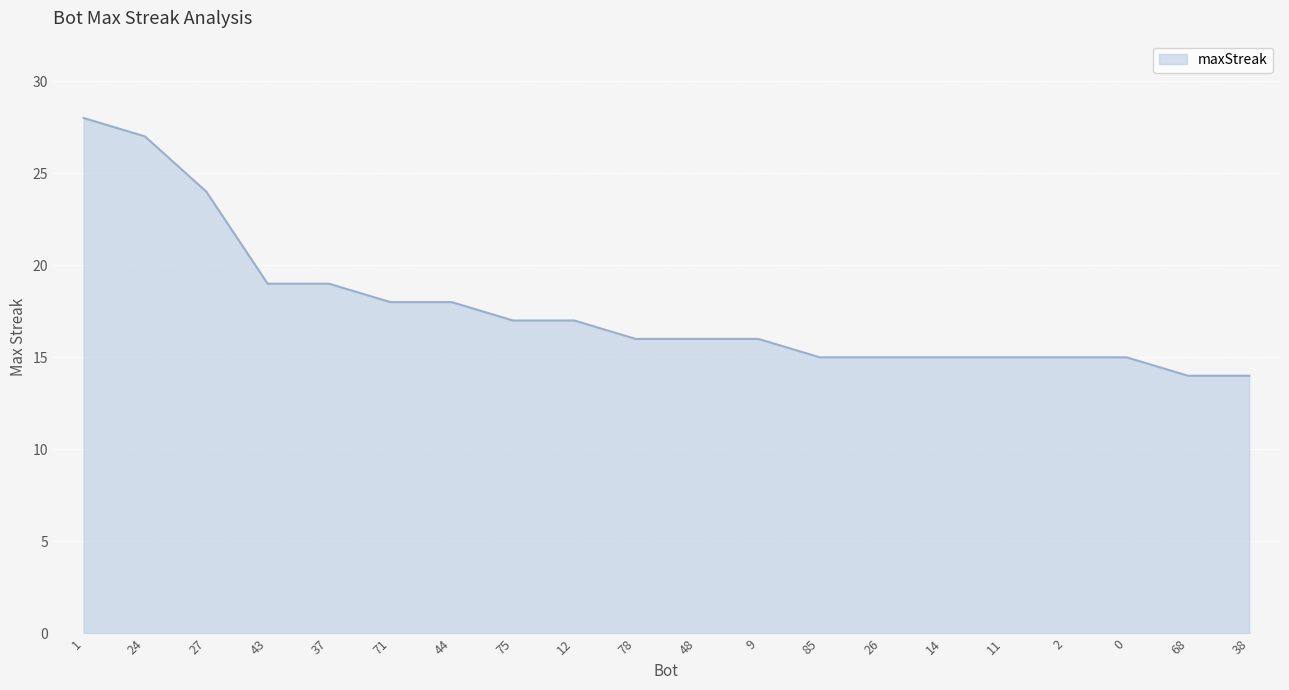

The chart shows a value of 24 at 27. True or false?

True